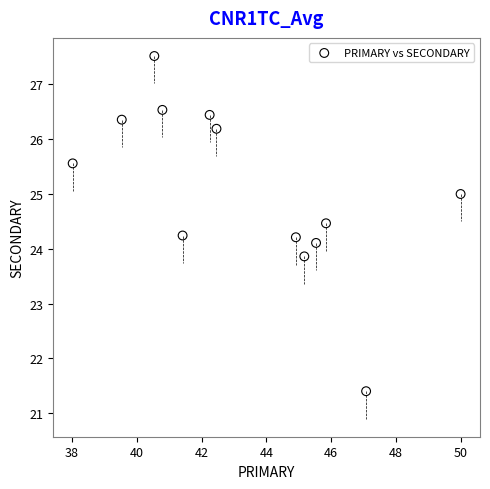

What is the range of Y values (max minus min)?

6.1